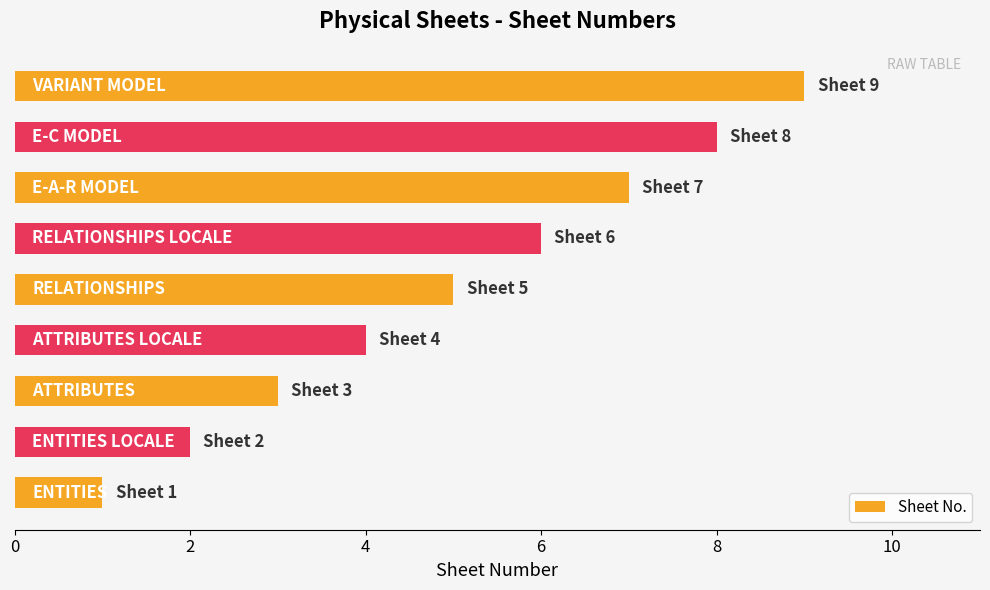

What is the maximum value shown in the chart?

9